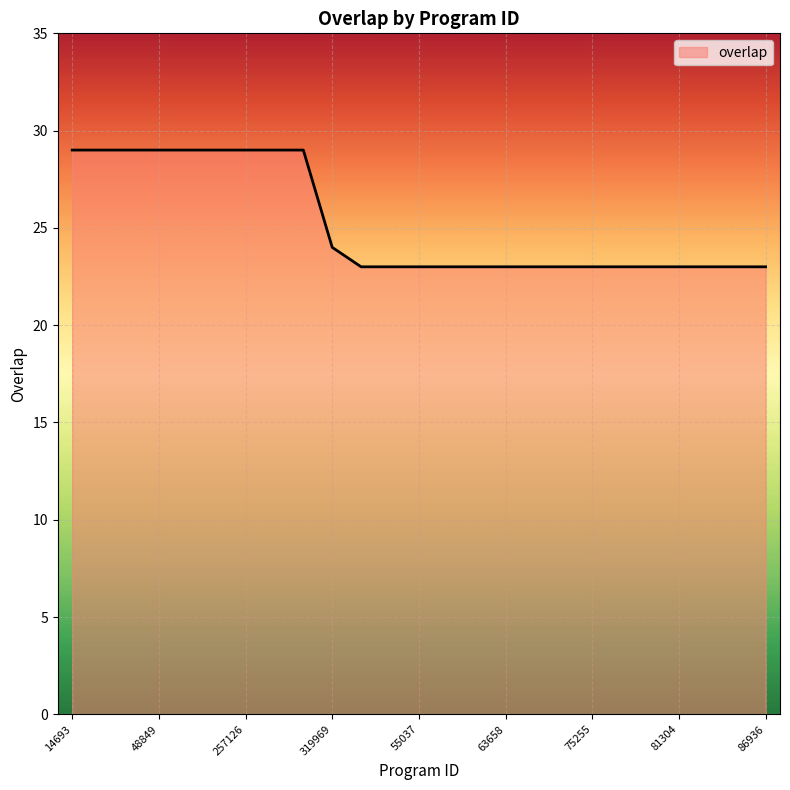

What is the difference between the maximum and minimum values?

6